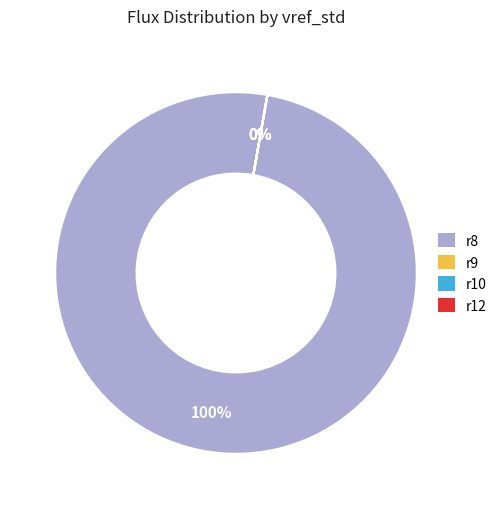

How many segments does this pie chart have?

4